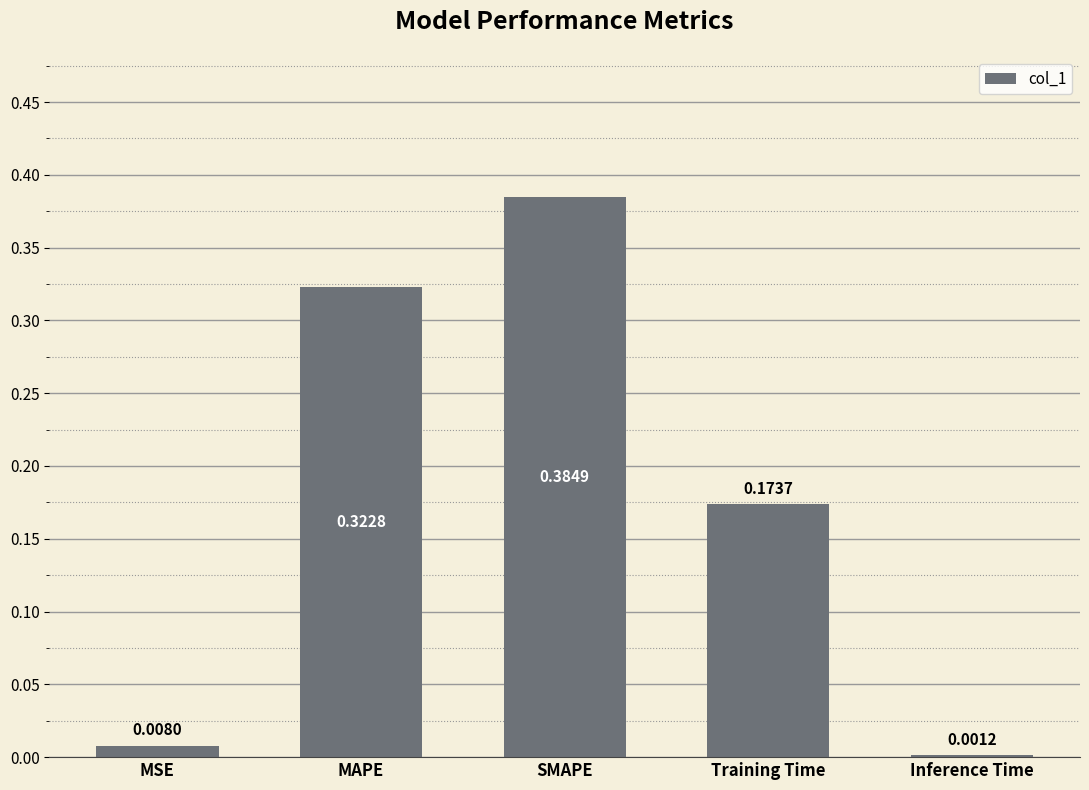

How many distinct data groups are displayed?

1